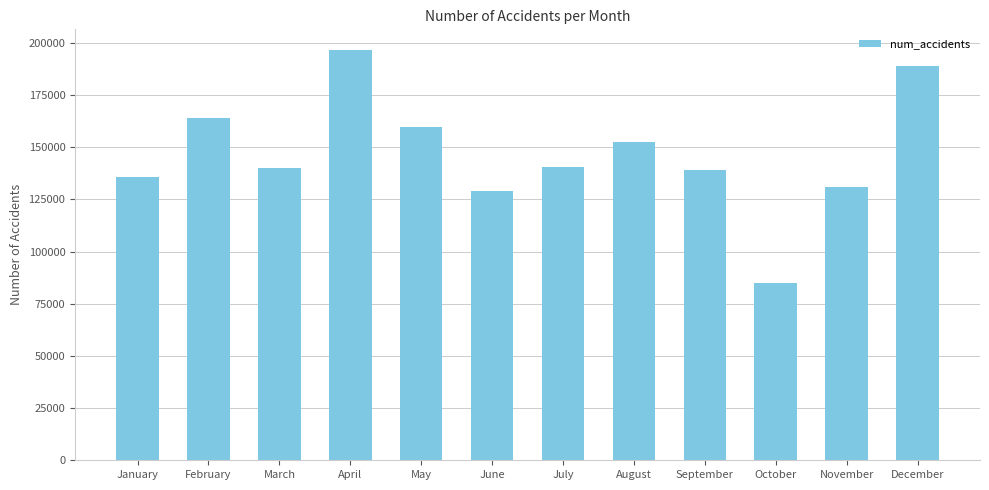

Which category has the highest value across all series?

April